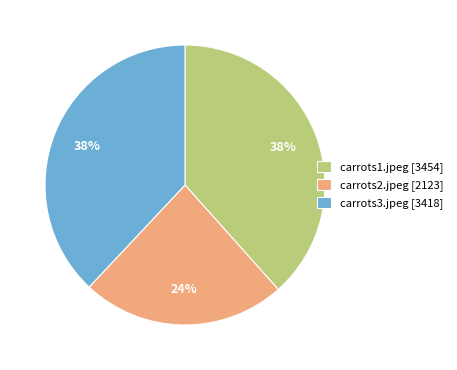

Does any single category account for the majority?

No